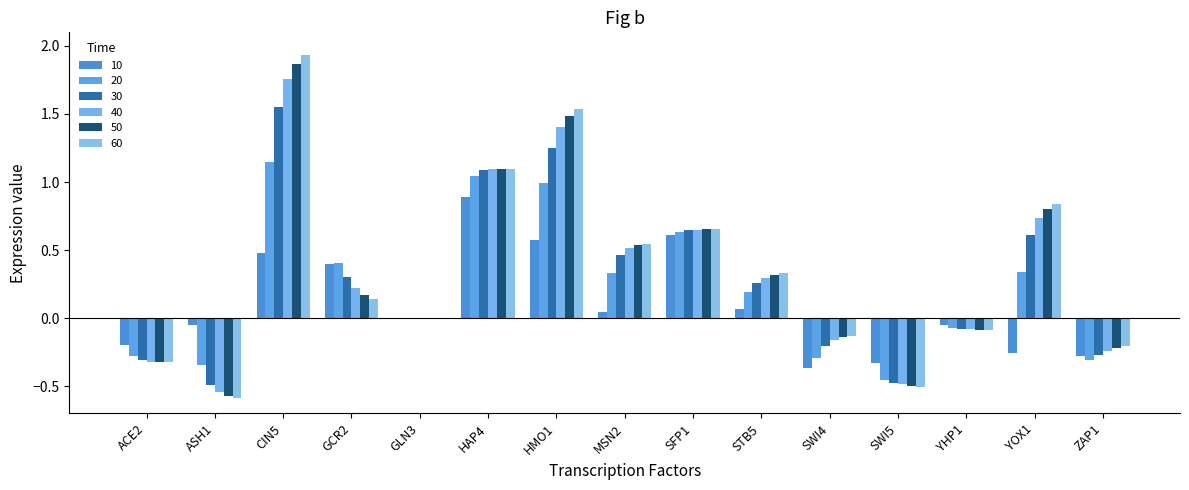

Does the chart contain stacked bars?

No